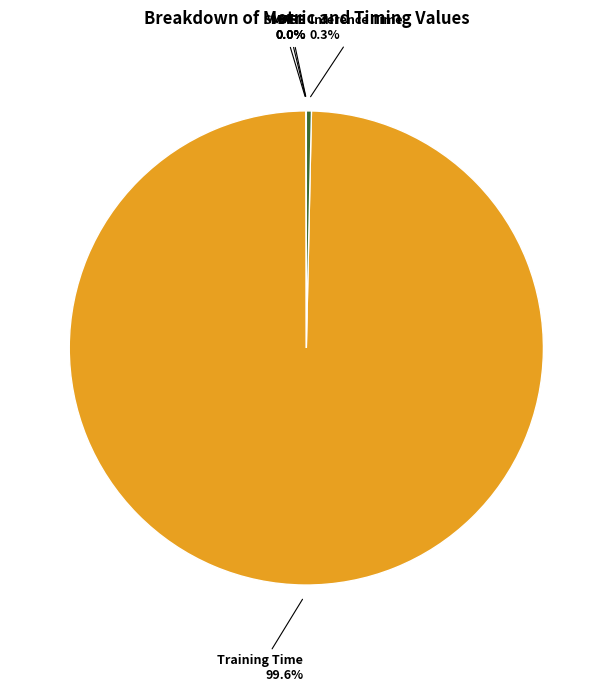

Is the sum of Inference Time and Training Time greater than half?

Yes